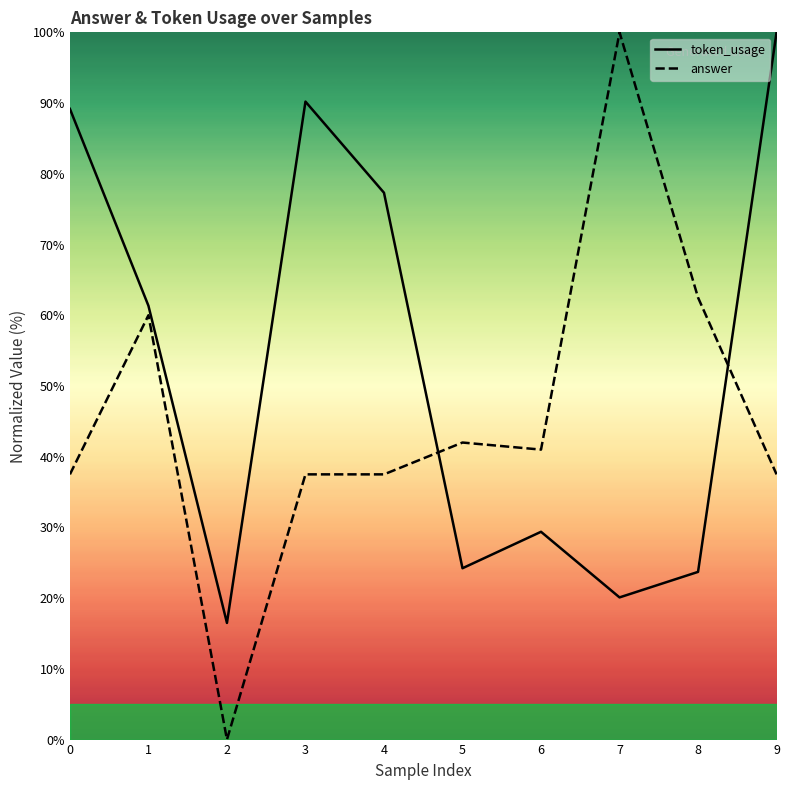

What is the sum of all answer values?

455.5